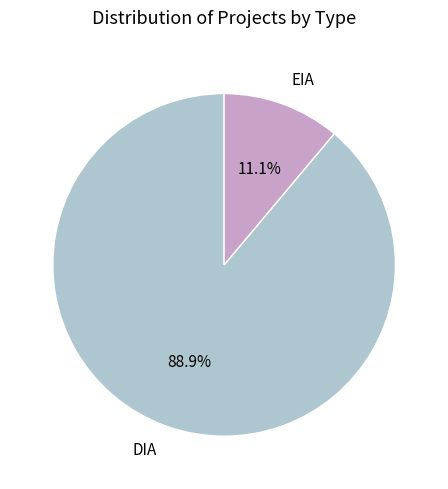

Which category has the biggest portion of the pie?

DIA